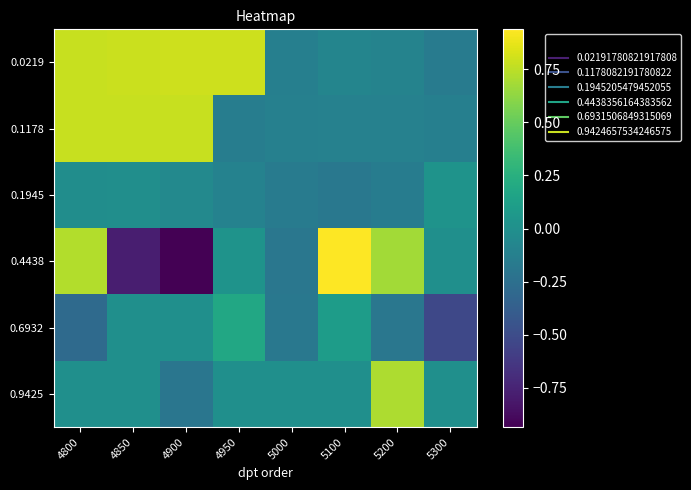

Reading right to left, transcribe all the data shown in this chart.

0.0219: 5300=-0.2	5200=-0.1	5100=-0.1	5000=-0.1	4950=0.8	4900=0.8	4850=0.8	4800=0.8
0.1178: 5300=-0.1	5200=-0.1	5100=-0.1	5000=-0.1	4950=-0.1	4900=0.8	4850=0.8	4800=0.8
0.1945: 5300=0.0	5200=-0.1	5100=-0.2	5000=-0.2	4950=-0.1	4900=-0.1	4850=-0.0	4800=-0.0
0.4438: 5300=0.0	5200=0.7	5100=0.9	5000=-0.2	4950=0.0	4900=-0.9	4850=-0.8	4800=0.7
0.6932: 5300=-0.5	5200=-0.2	5100=0.1	5000=-0.2	4950=0.2	4900=0.0	4850=0.0	4800=-0.3
0.9425: 5300=0.0	5200=0.7	5100=0.0	5000=0.0	4950=0.0	4900=-0.2	4850=0.0	4800=0.0